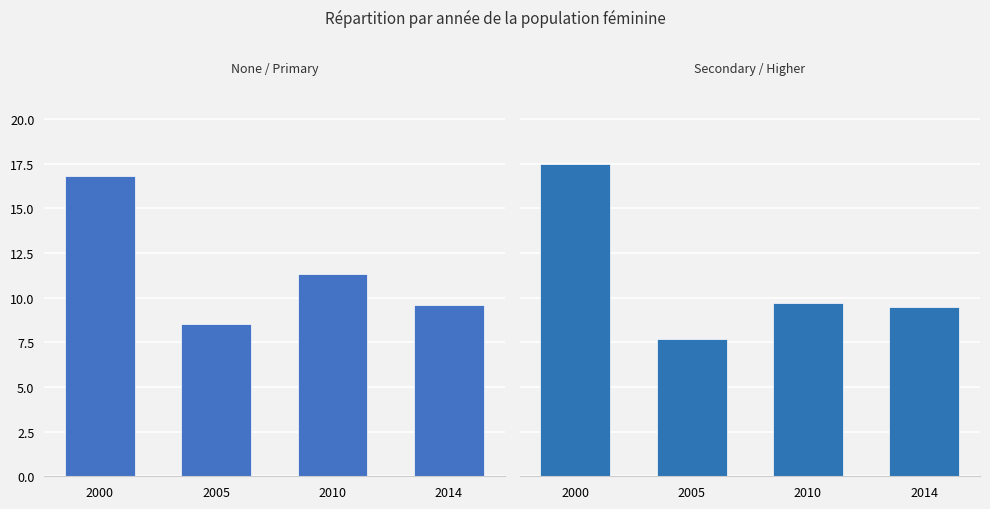

Reading right to left, transcribe all the data shown in this chart.

None_Primary: 9.6	11.3	8.5	16.8
Secondary_Higher: 9.5	9.7	7.7	17.5